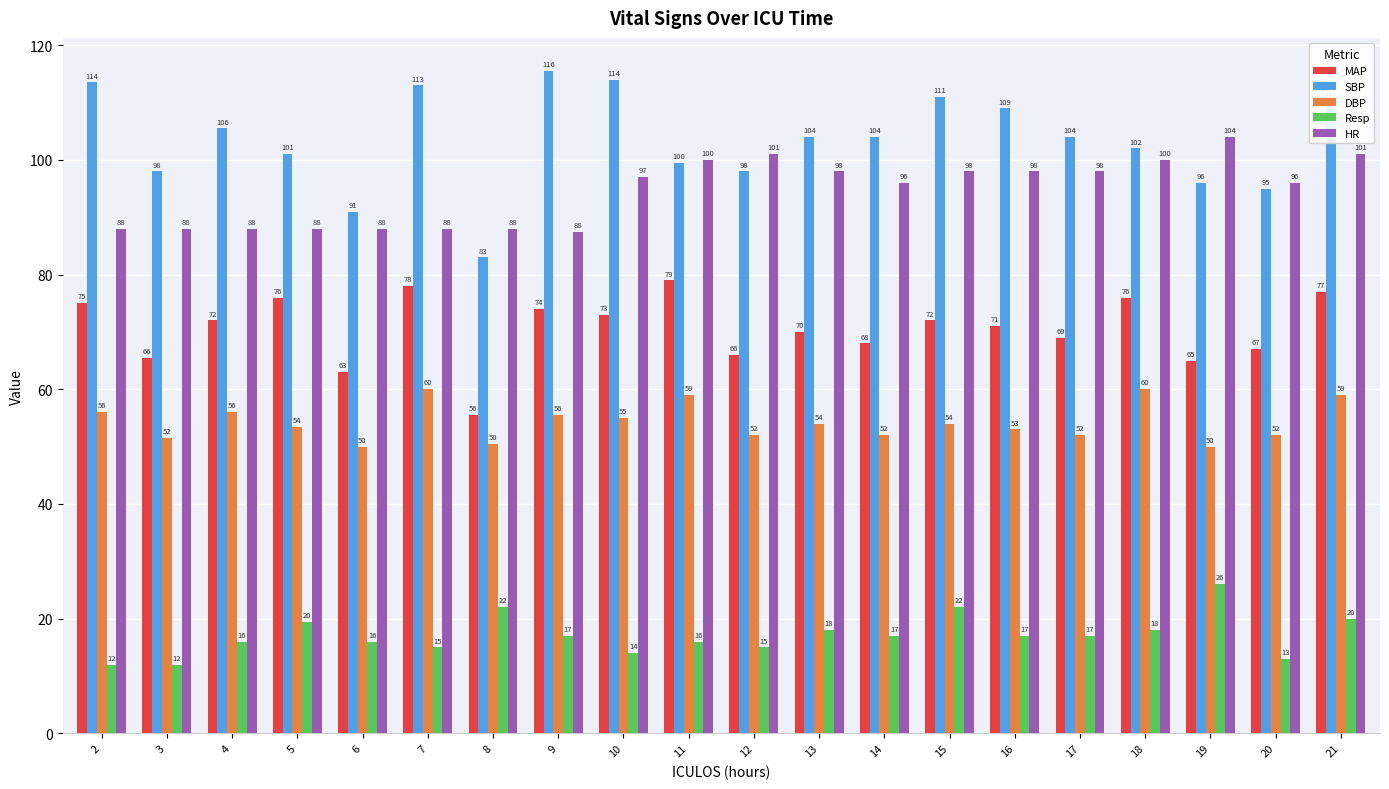

At 10, list the series in order from largest to smallest.

SBP, HR, MAP, DBP, Resp